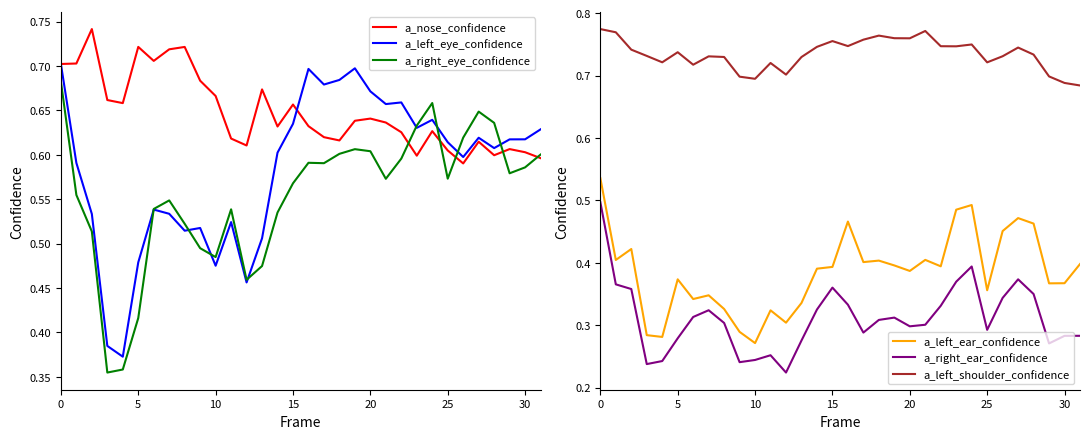

True or false: a_nose_confidence has a value of 0.8 at 30.

False